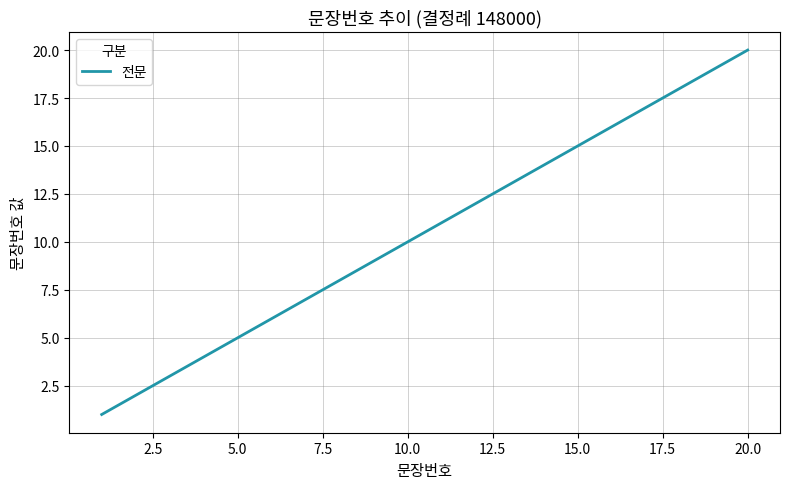

What is the maximum value shown in the chart?

20